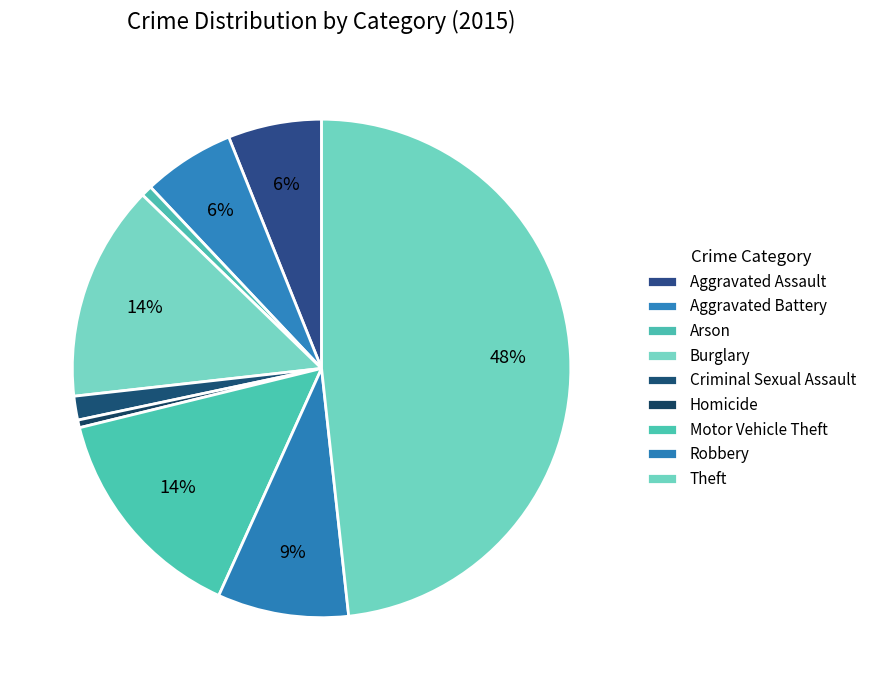

Is Arson the majority of the pie?

No